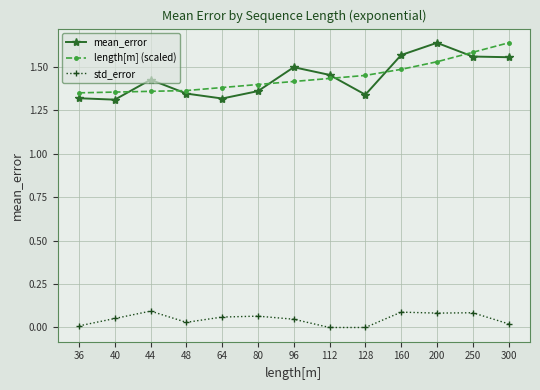

True or false: length[m] (scaled) has a value of 1.5 at 160.

True